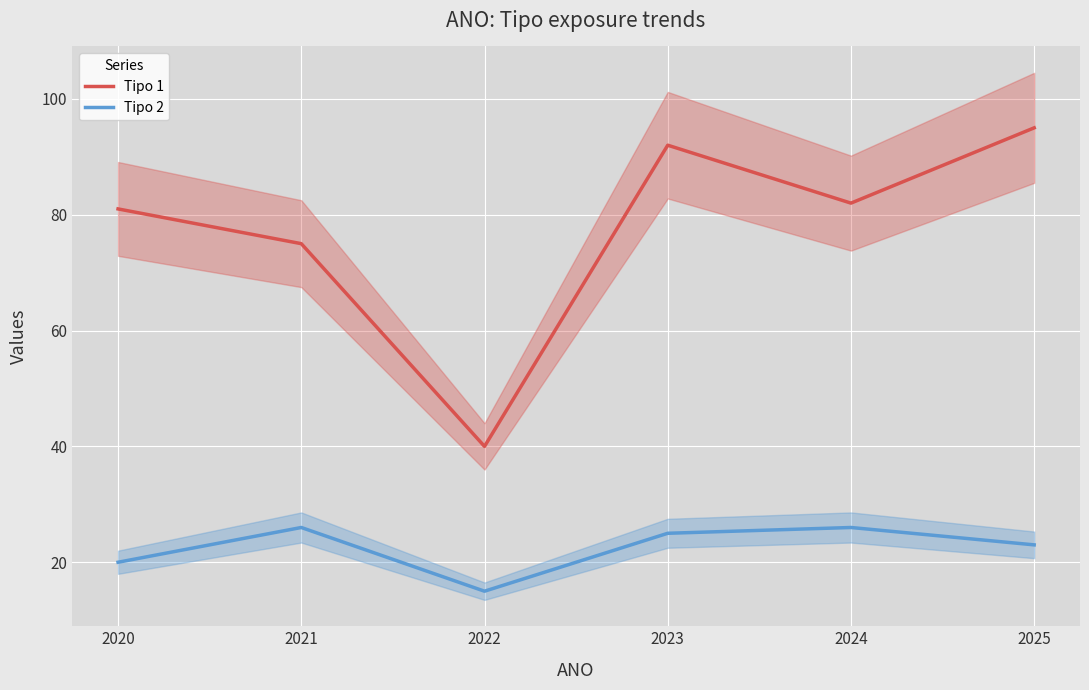

What is the difference between the highest and lowest values at 2024?

56